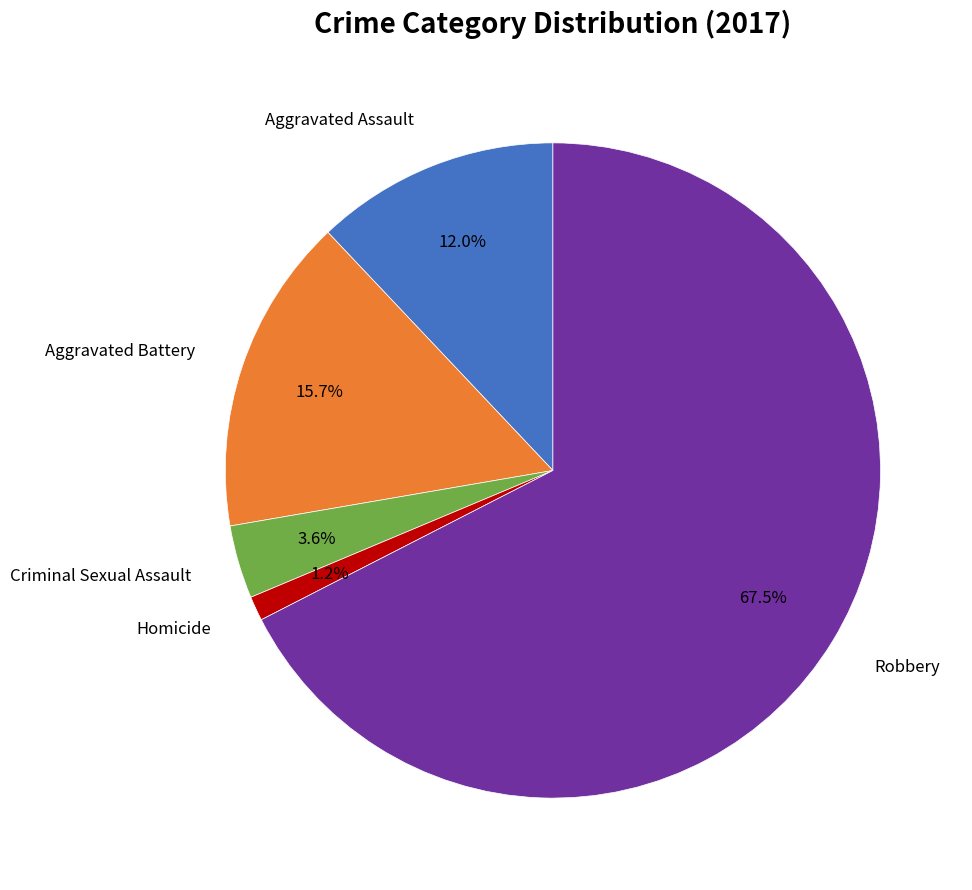

Is there any slice that represents more than half of the pie?

Yes